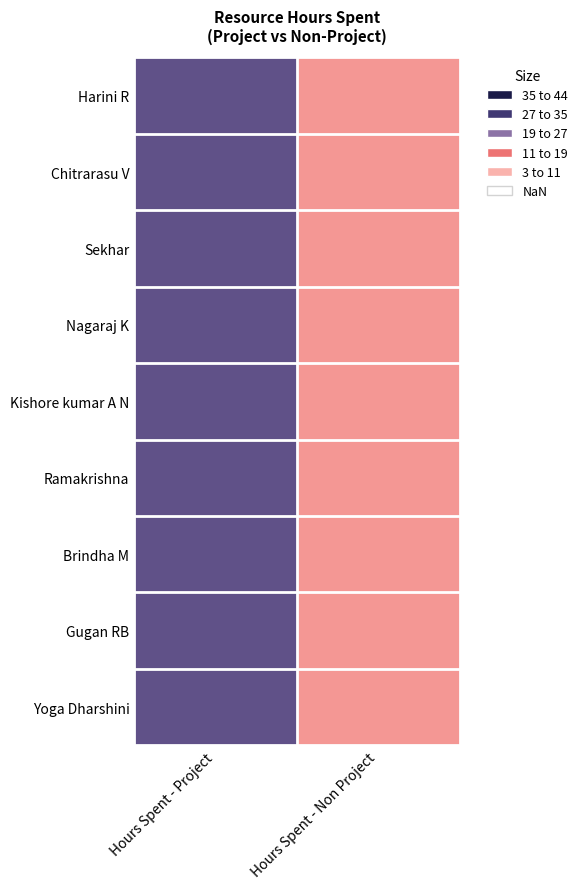

At which category is the sum across all series the highest?

Hours Spent - Project